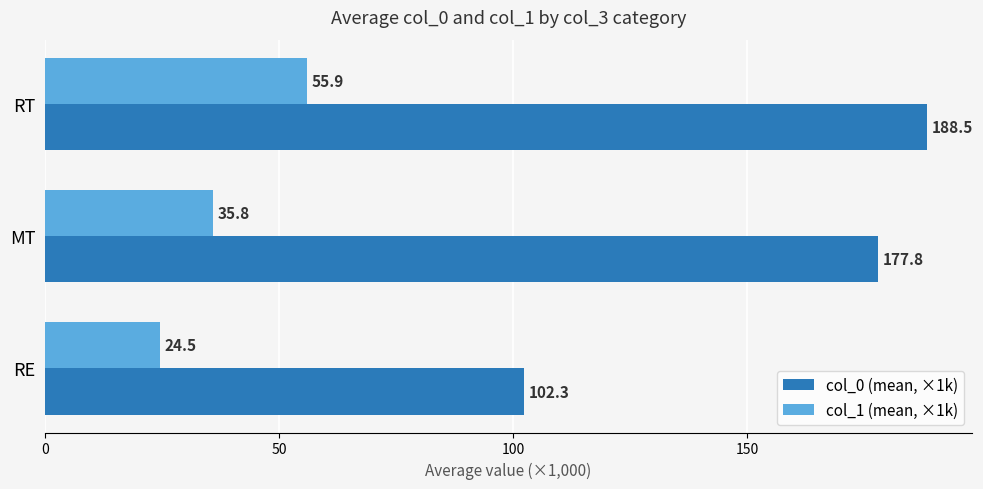

At which category is the sum across all series the highest?

RT